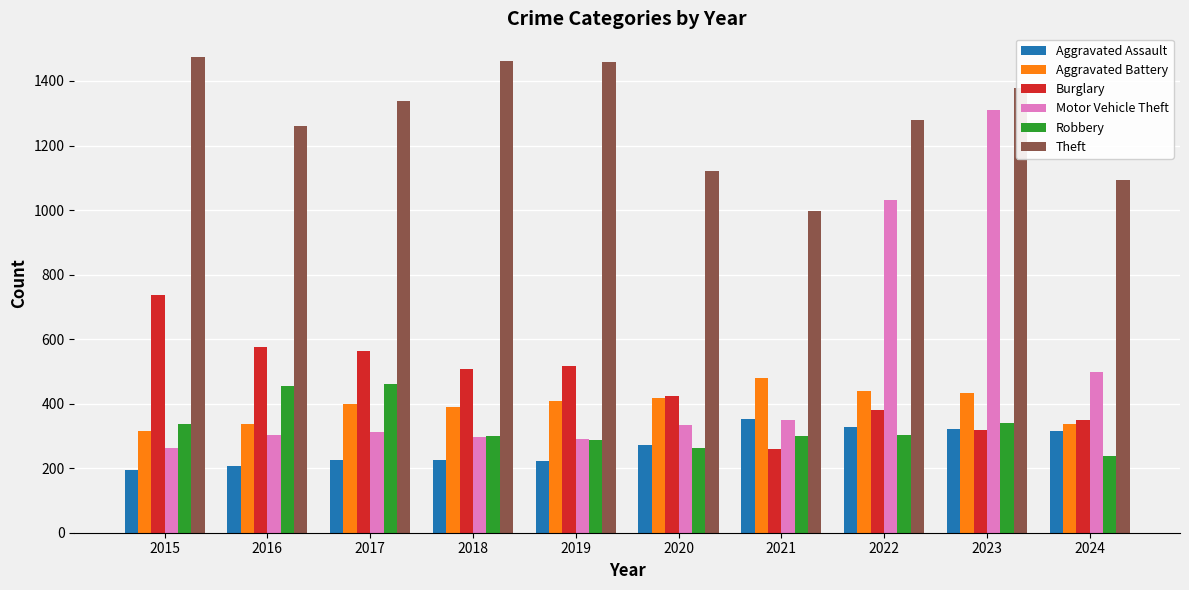

Which series changed the most between 2019 and 2023?

Motor Vehicle Theft